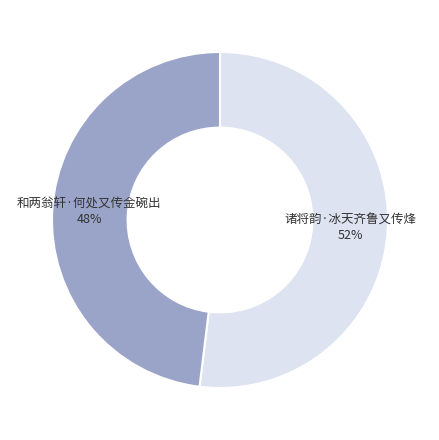

Is there a majority slice in this chart?

Yes